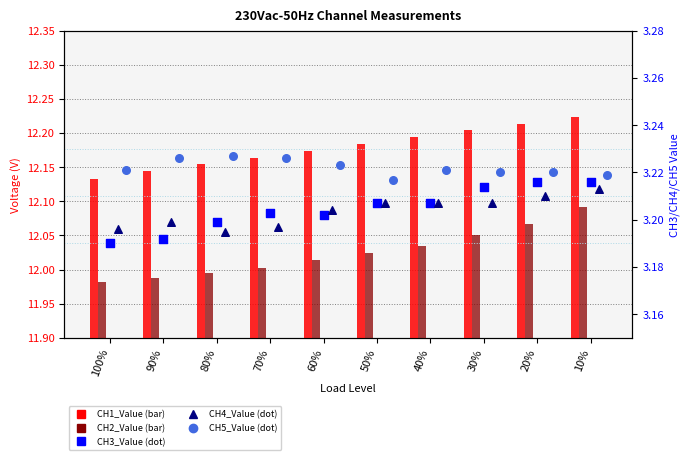

At how many categories does at least one series exceed 9?

10